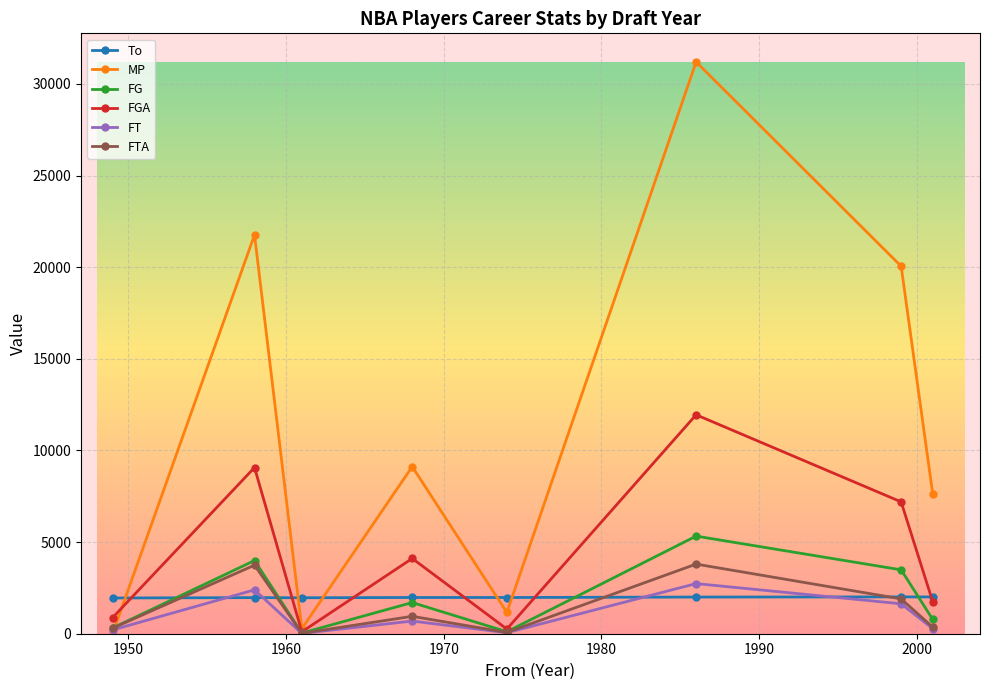

At how many categories does at least one series exceed 14596?

3